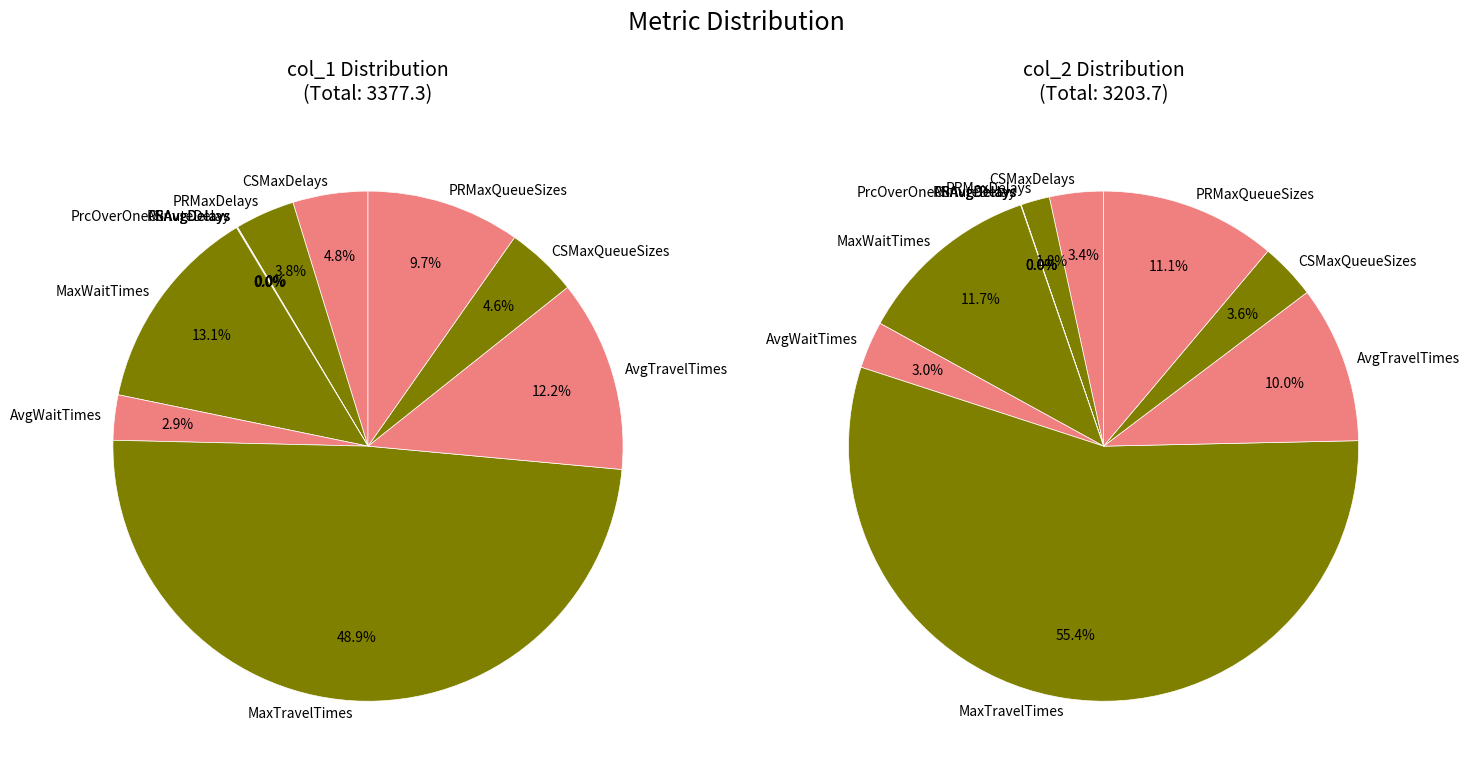

Count the number of slices in the pie.

11